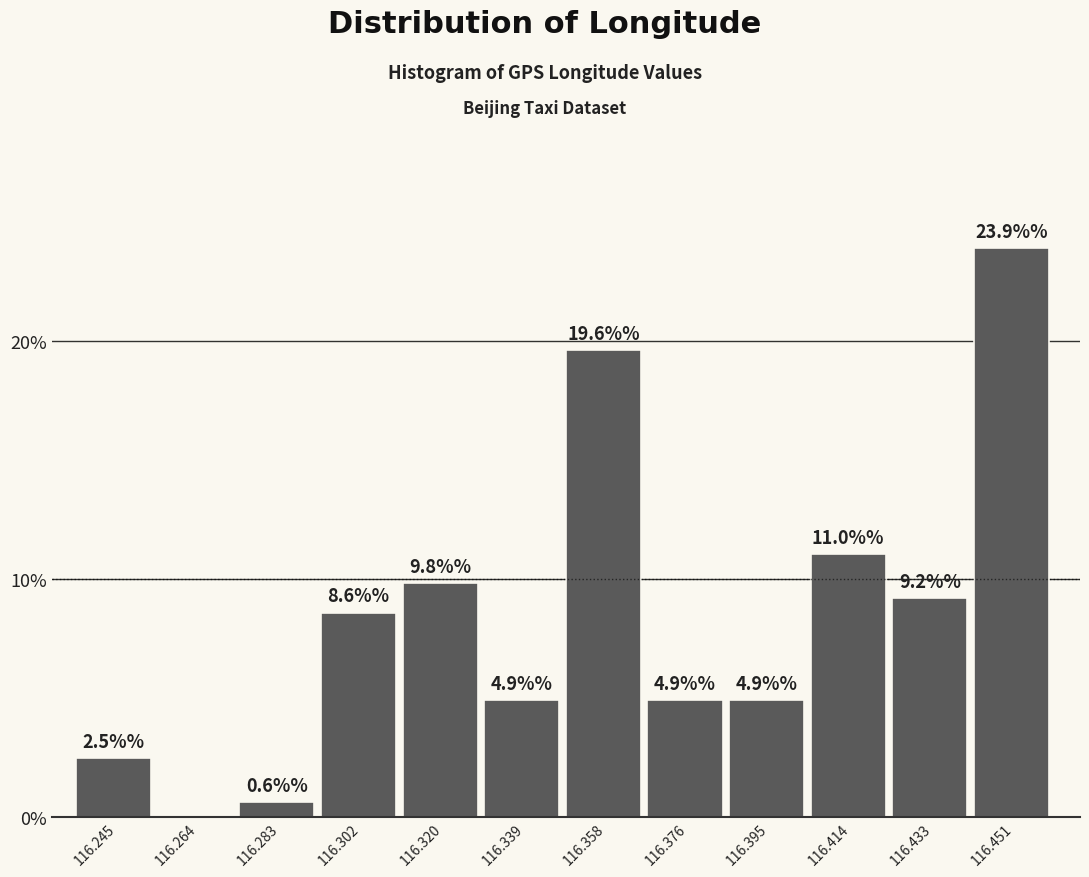

Reading right to left, what are all the values shown in this chart?

116.451=23.9	116.433=9.2	116.414=11.0	116.395=4.9	116.376=4.9	116.358=19.6	116.339=4.9	116.320=9.8	116.302=8.6	116.283=0.6	116.264=0.0	116.245=2.5